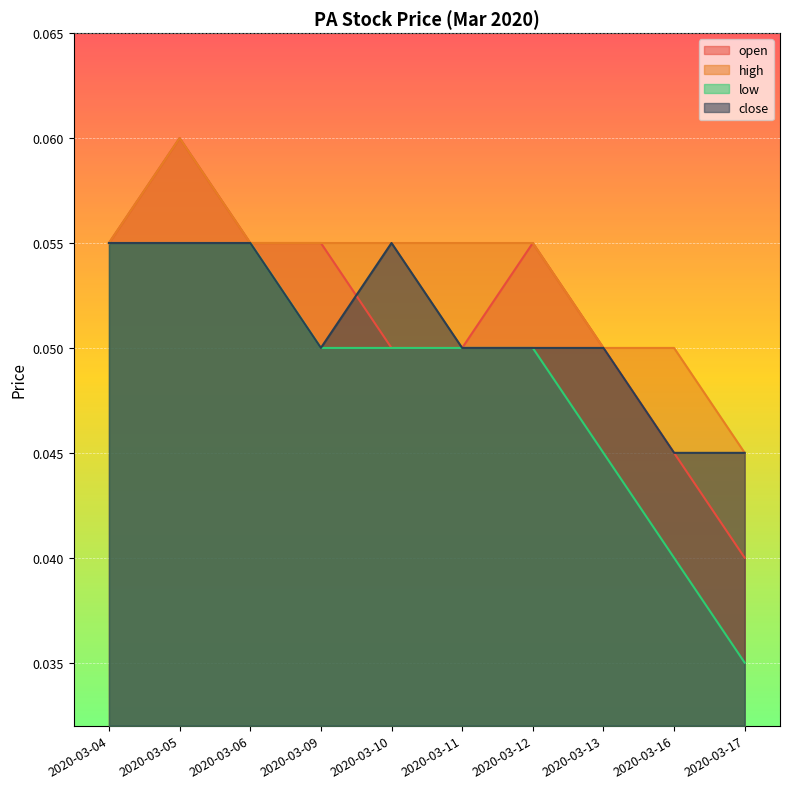

Rank the series at 2020-03-09 from highest to lowest value.

open, high, low, close